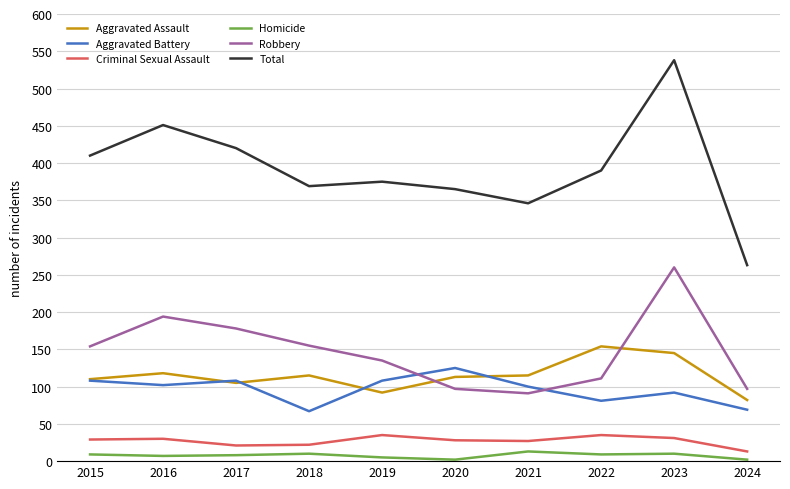

Does the chart display data point markers on the line(s)?

No